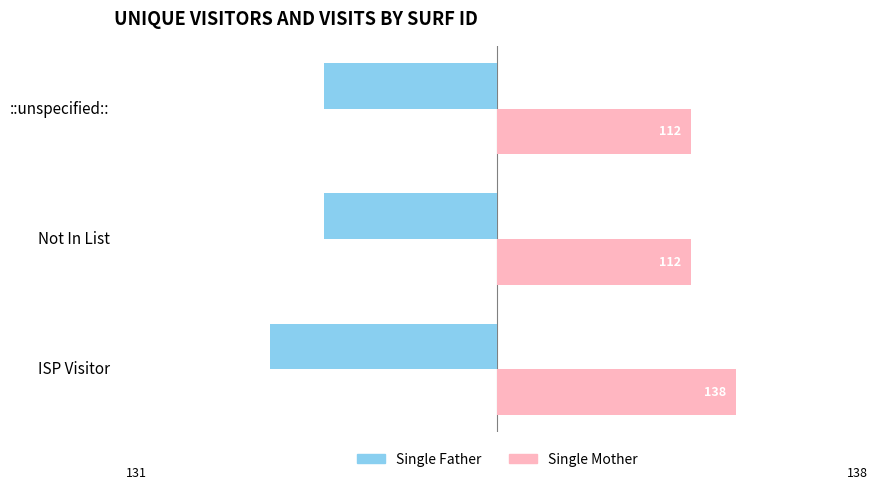

What are all the series names shown in the legend?

Single Father, Single Mother